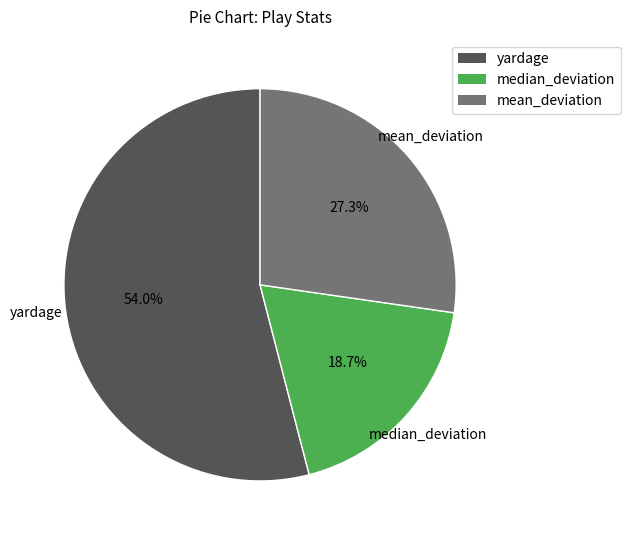

How many slices are in this pie chart?

3